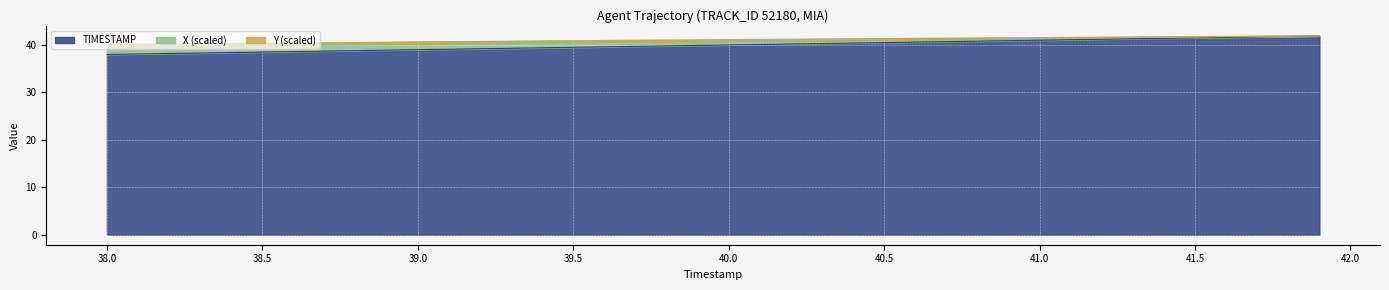

Does the chart display data point markers on the line(s)?

No